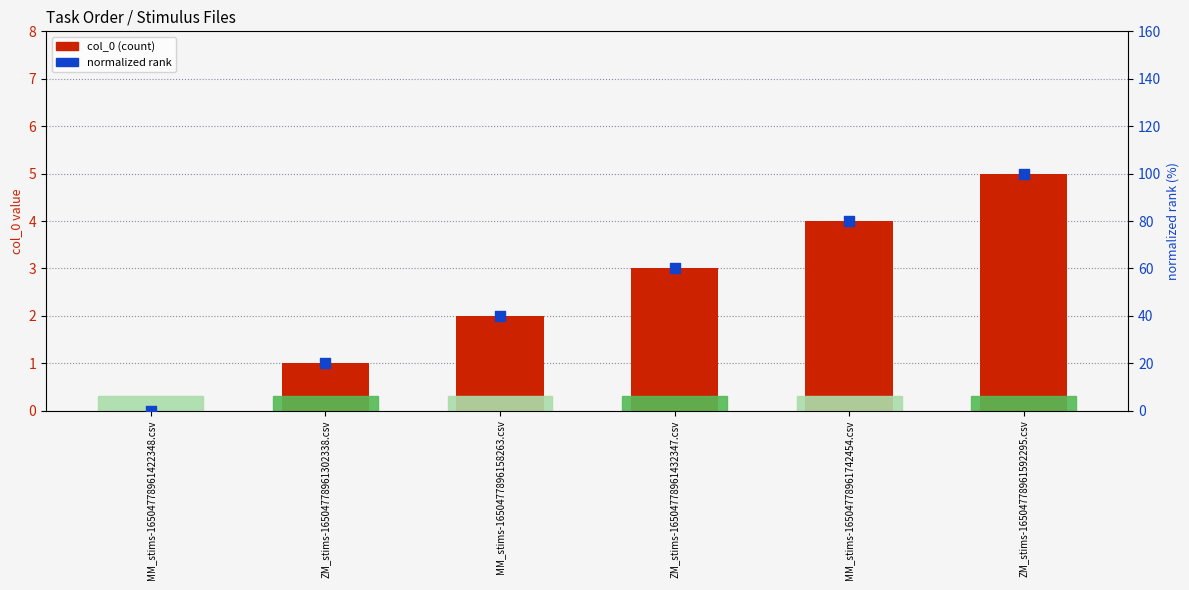

What are all the series names shown in the legend?

col_0, normalized rank